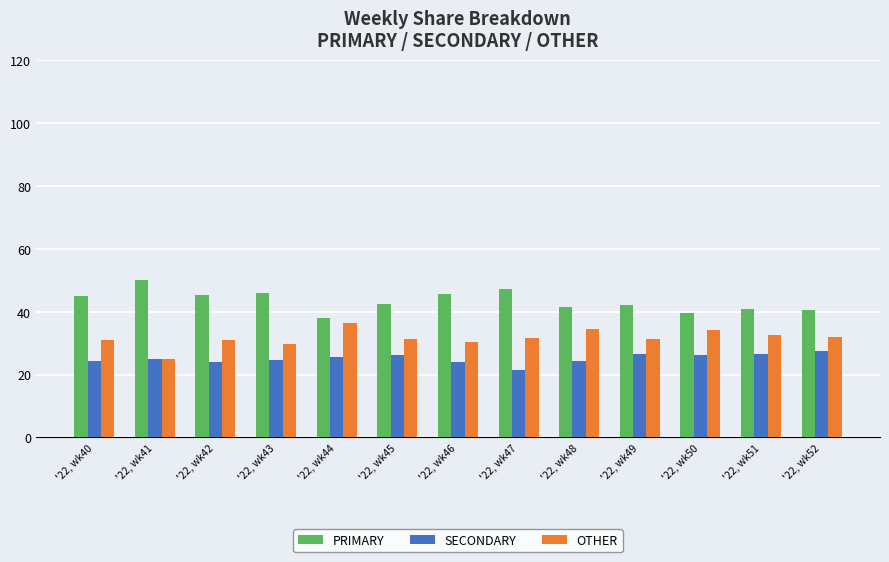

What is the greatest value displayed?

50.0